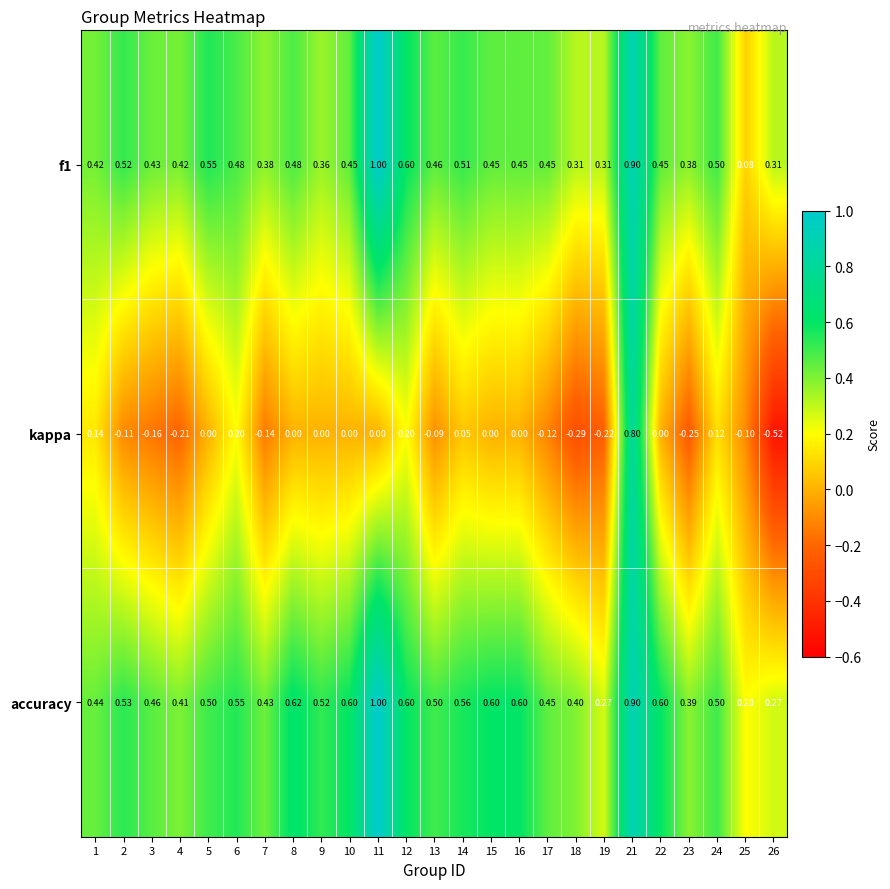

Between 9 and 23, which series saw the biggest shift?

kappa